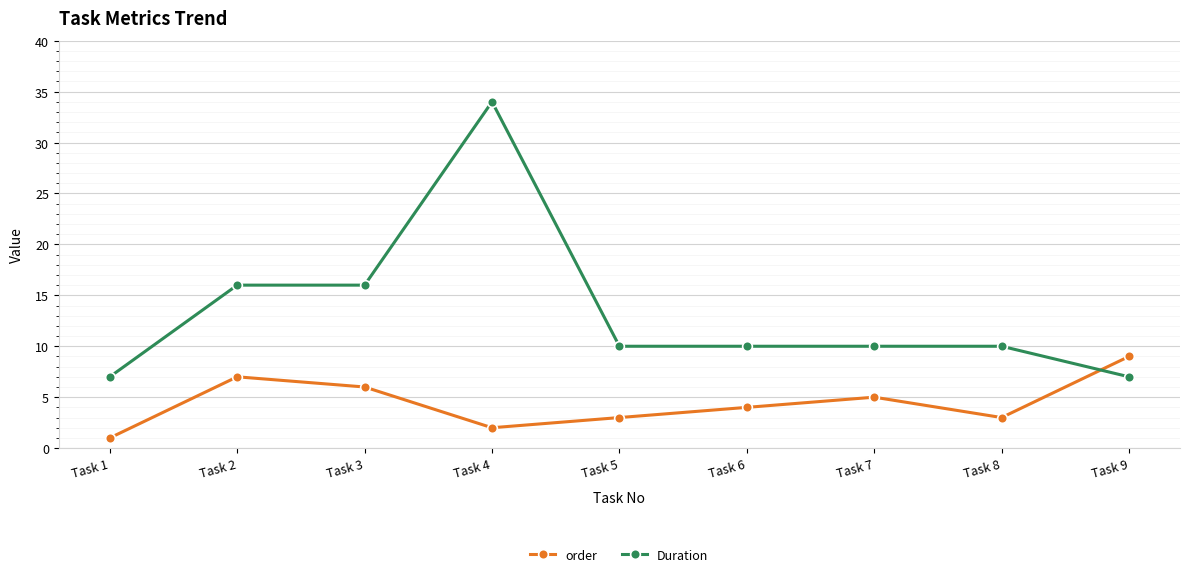

What is the value of the Duration point at the 3rd from the left?

16